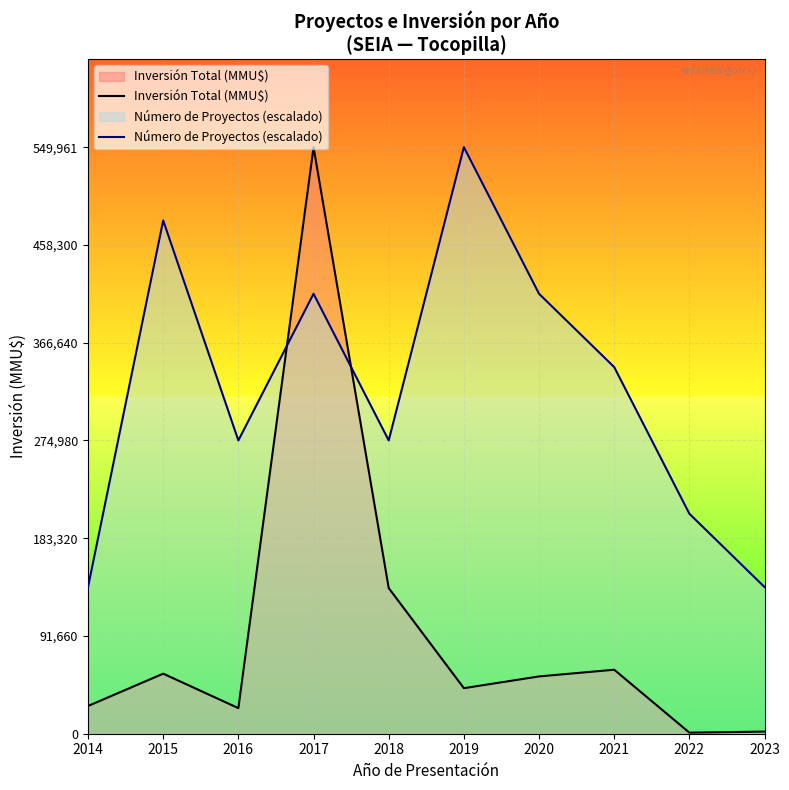

True or false: Inversión Total (MMU$) has a value of 136594.0 at 2018.

True